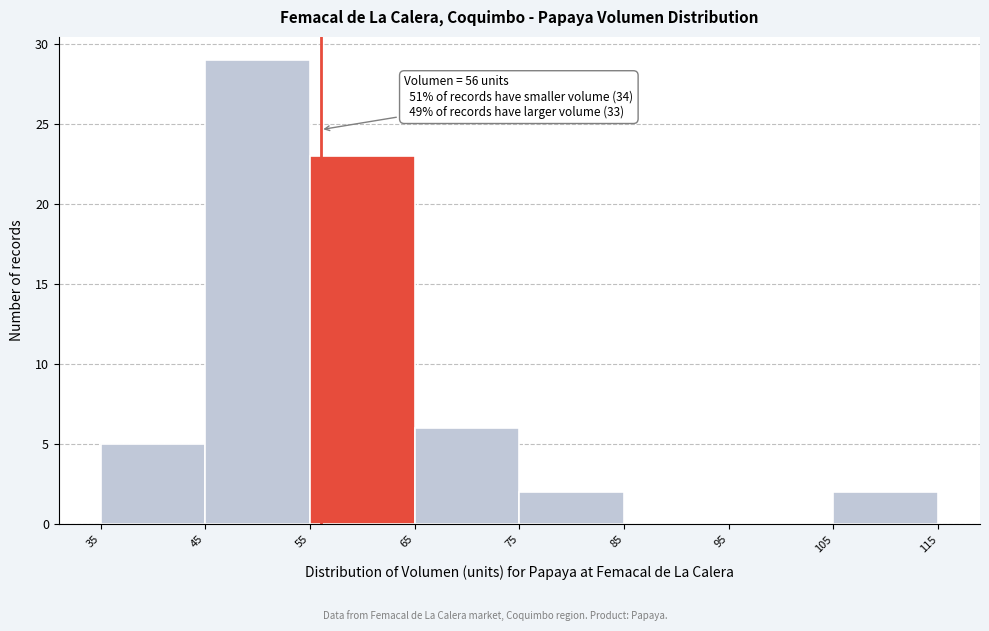

Which range on the x-axis has the tallest bar?

45 to 55